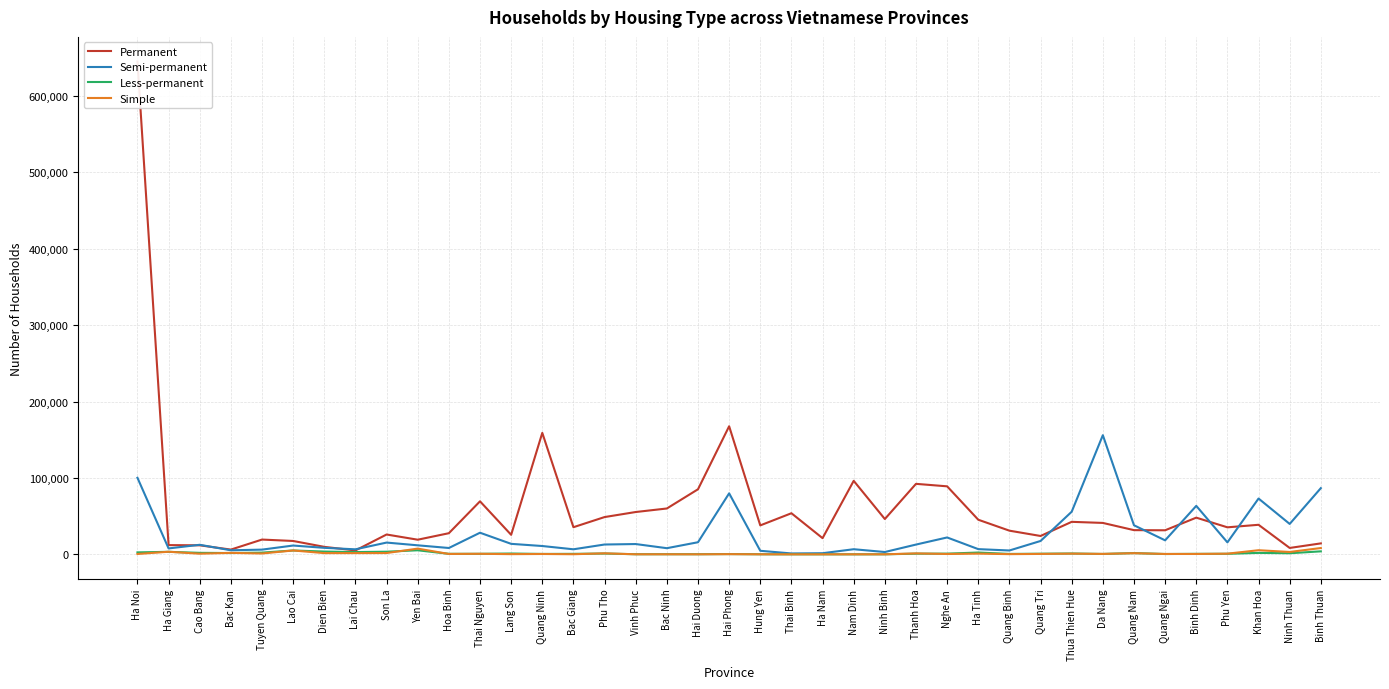

Which series has the largest total across all categories?

Permanent